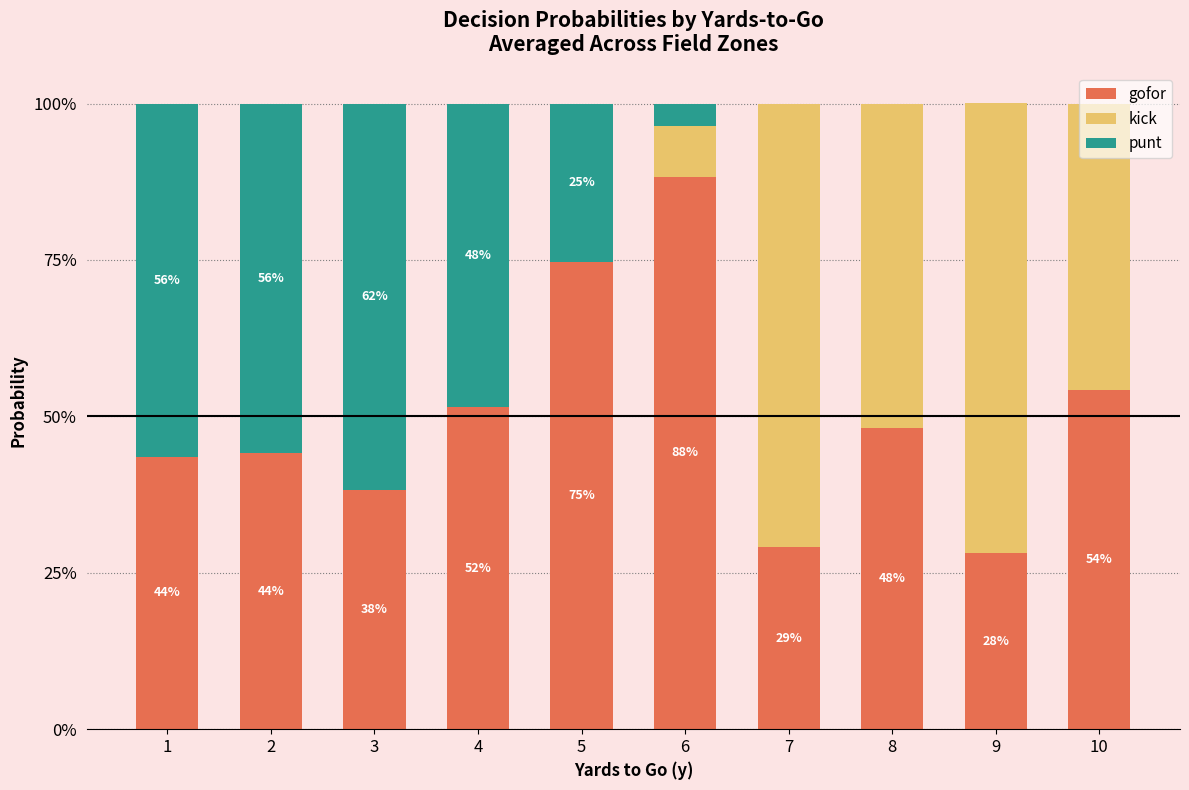

What are all the series names shown in the legend?

gofor, kick, punt